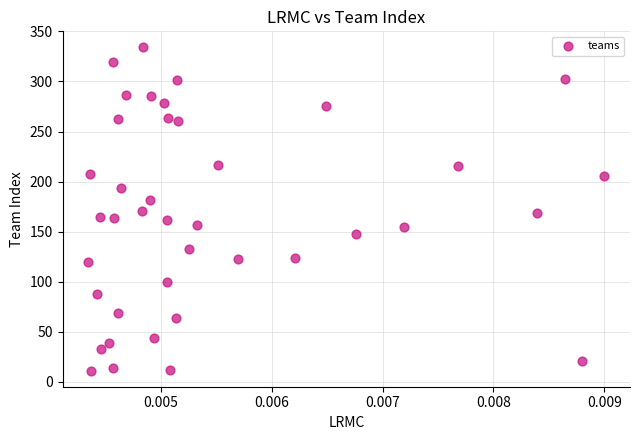

What is the range of Y values (max minus min)?

323